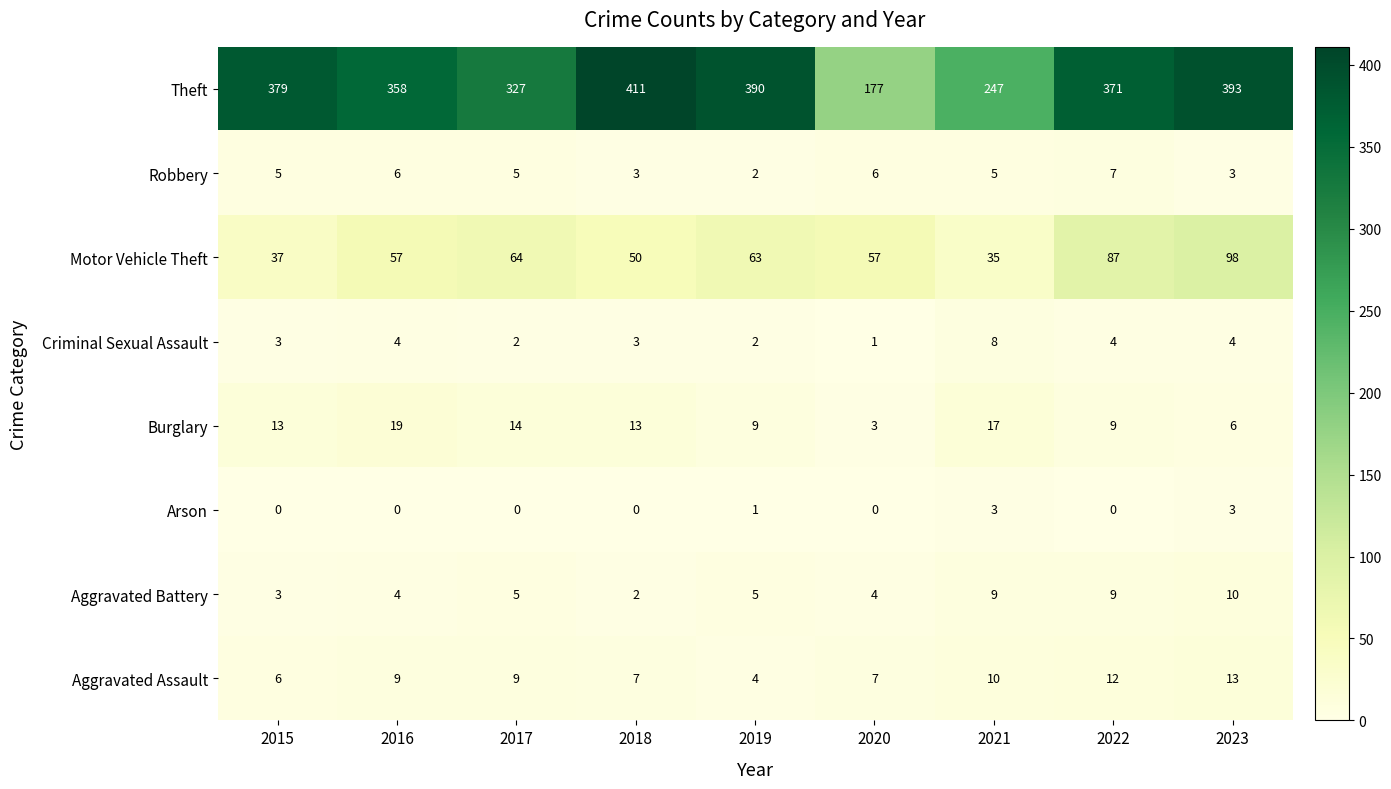

The Aggravated Assault series shows 12 at 2022. True or false?

True